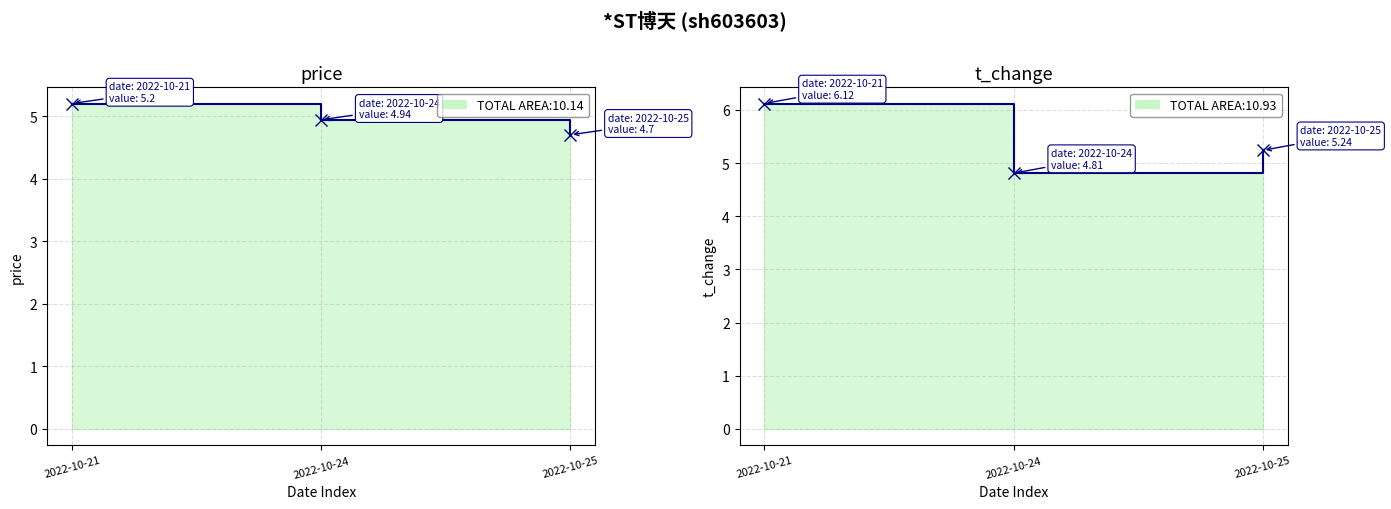

What is the value of the t_change point at the 2nd from the left?

4.8